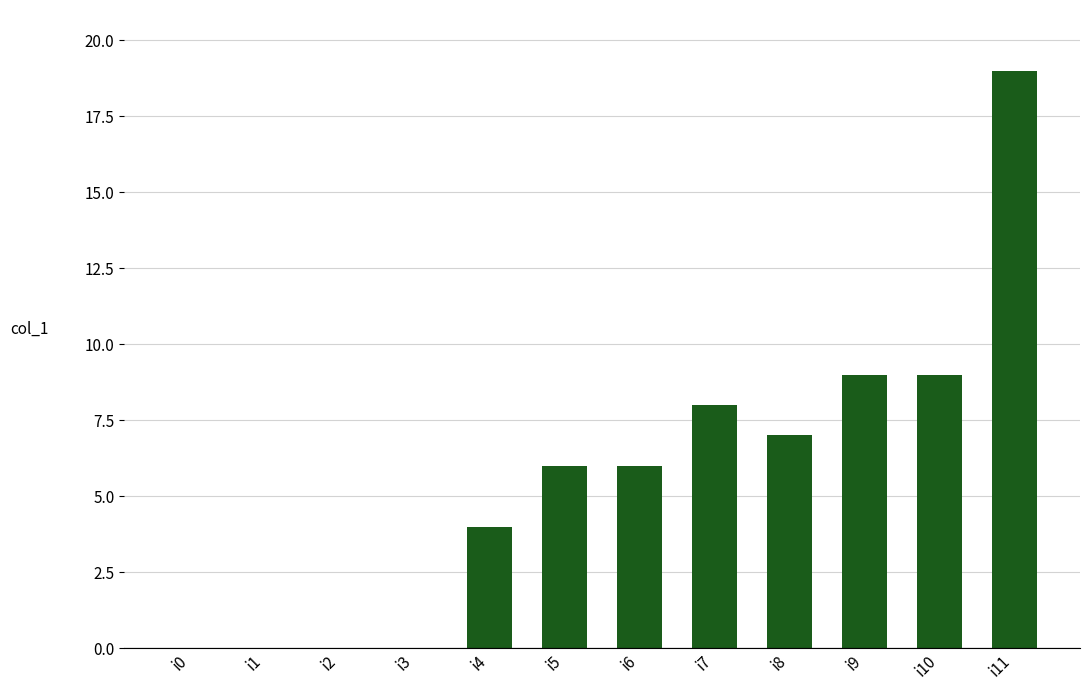

Reading left to right, list all the values displayed in this chart.

i0=0	i1=0	i2=0	i3=0	i4=4	i5=6	i6=6	i7=8	i8=7	i9=9	i10=9	i11=19